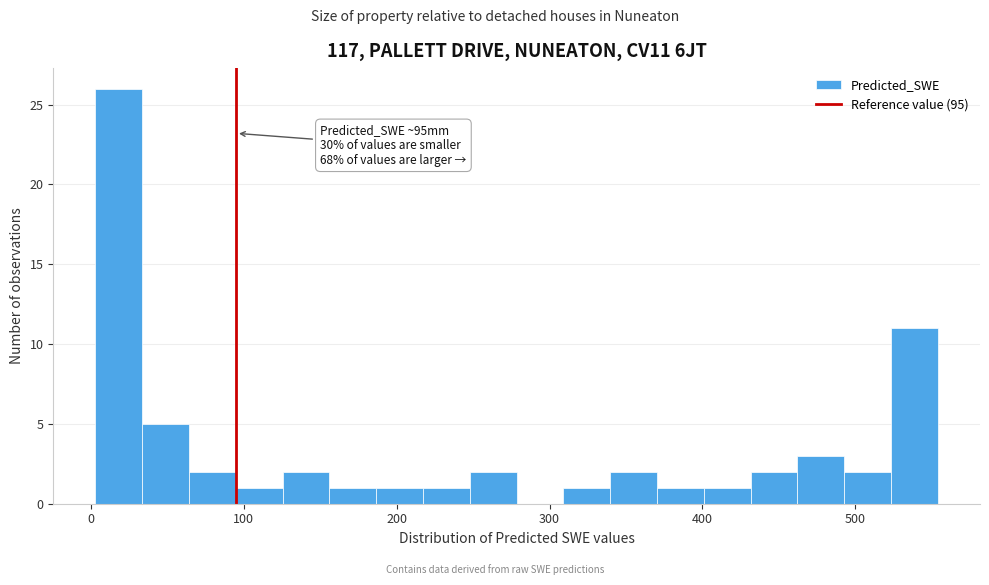

Read against the x-axis, roughly where is the centre of the tallest bar?

20